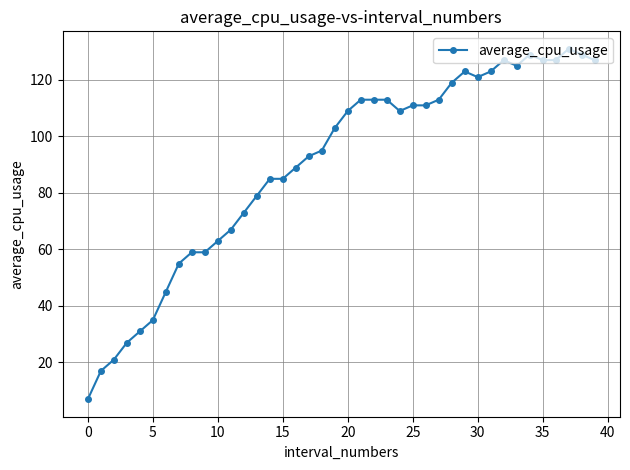

What is the smallest value displayed?

7